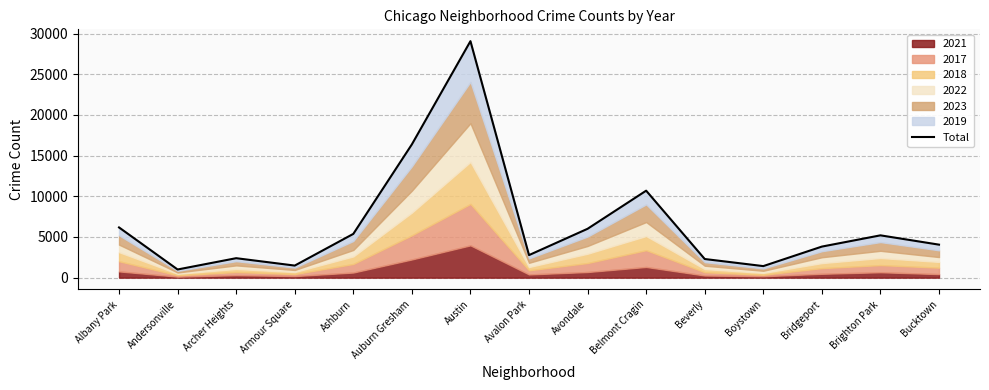

At which category does the data reach its first local valley?

Andersonville